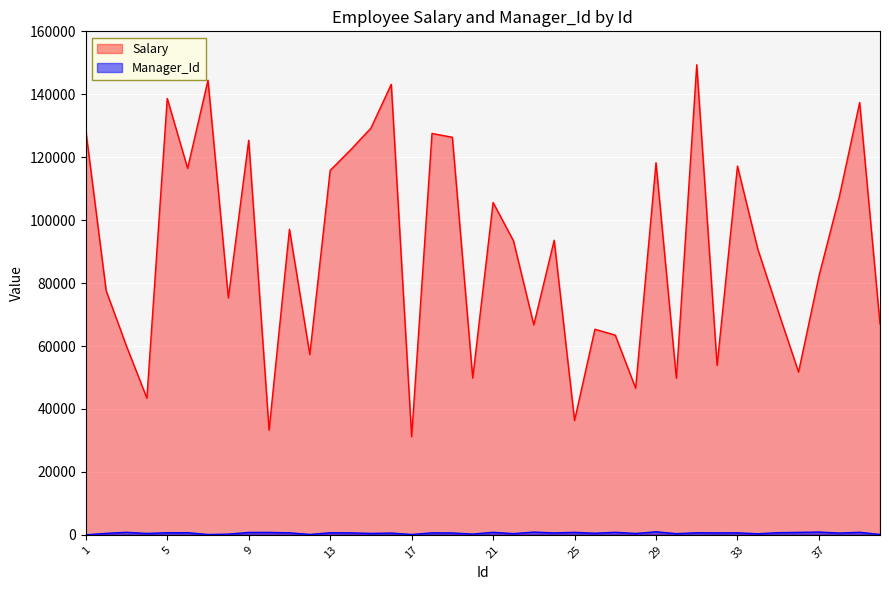

Rank the series by their maximum value, from highest to lowest.

Salary, Manager_Id